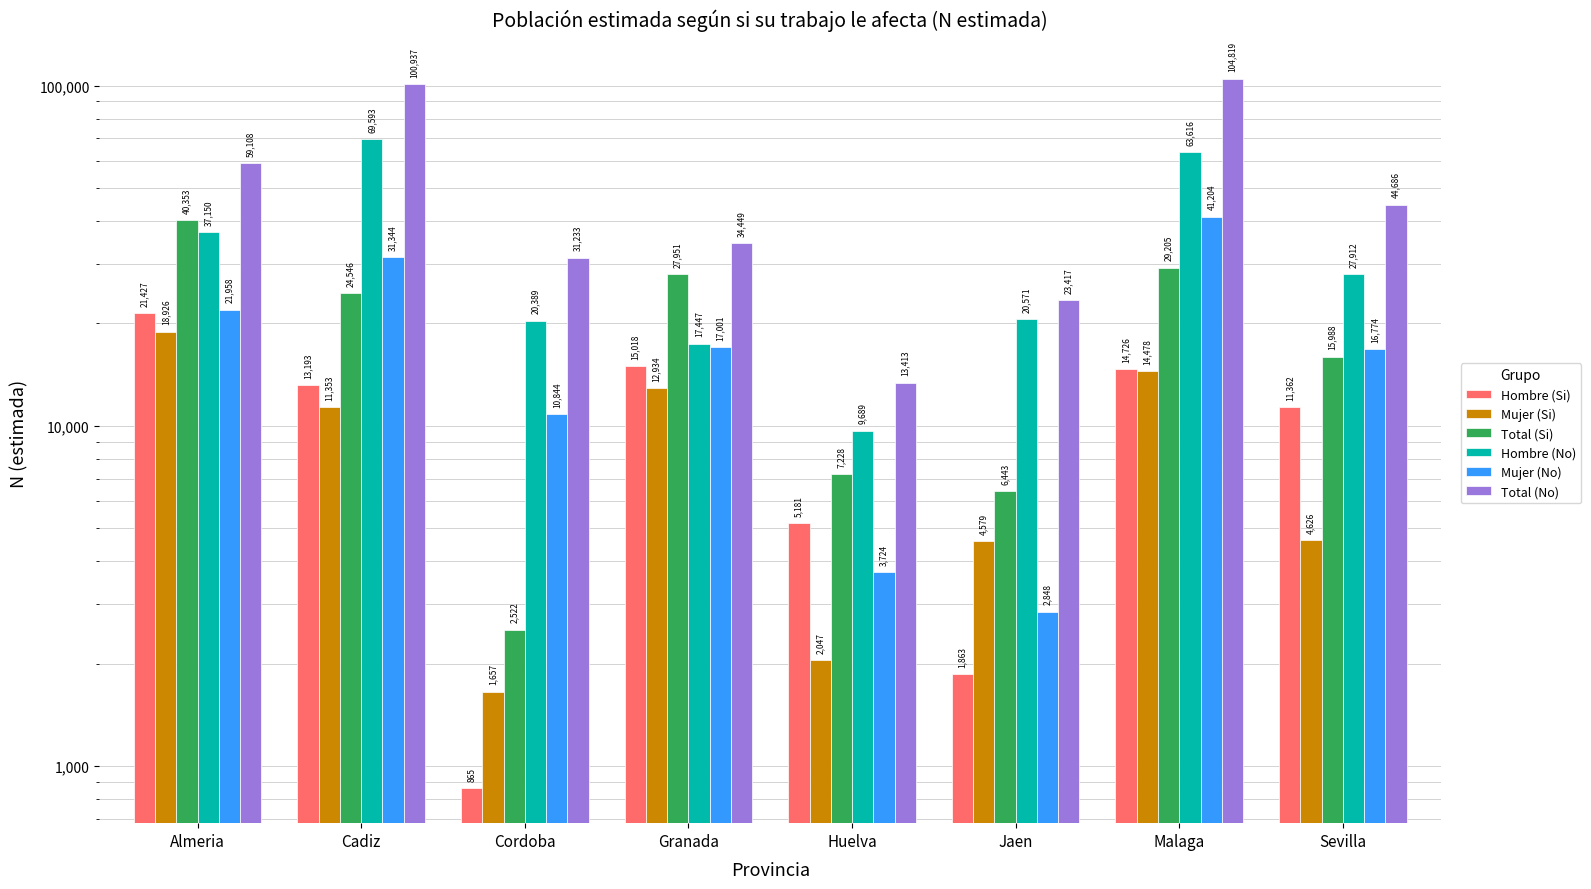

What is the sum of all Total (No) values?

412062